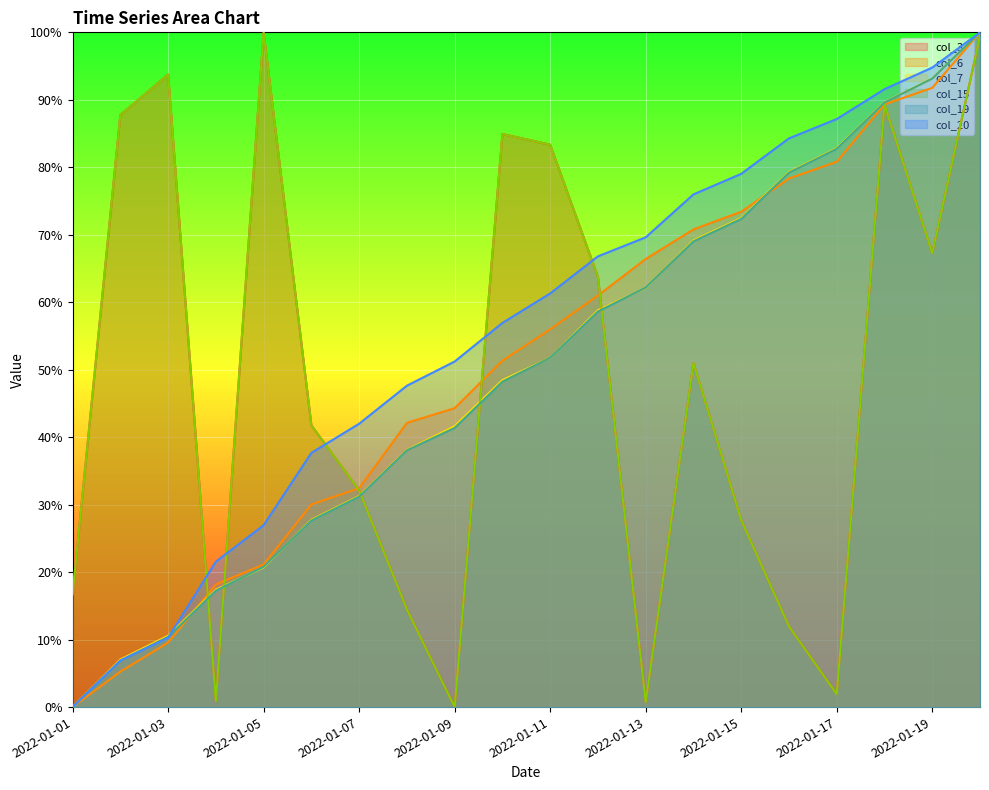

Which category has the lowest value across all series?

2022-01-09